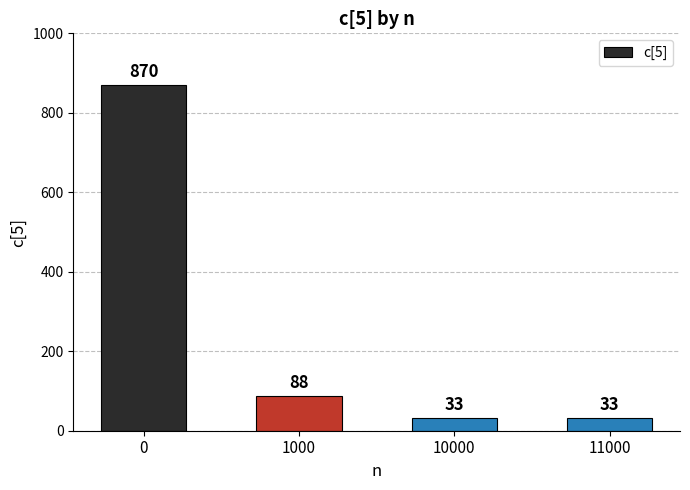

What is the greatest value displayed?

870